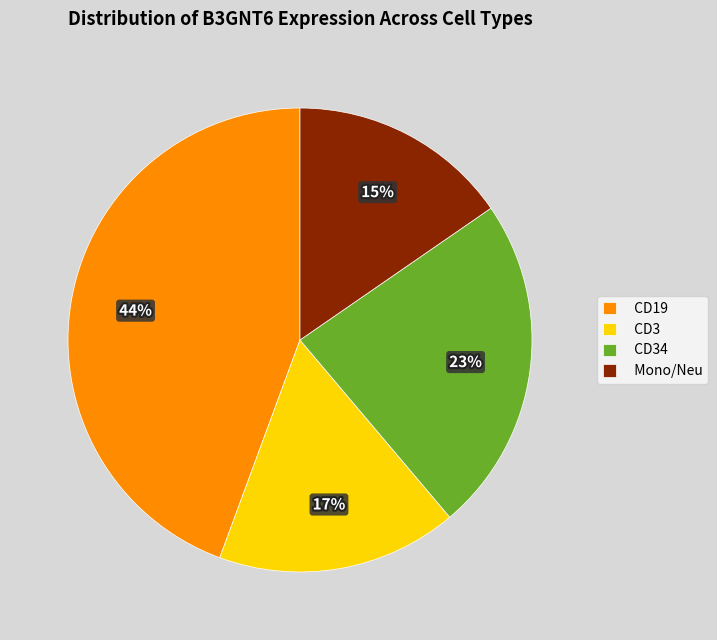

Is the sum of CD19 and Mono/Neu greater than half?

Yes